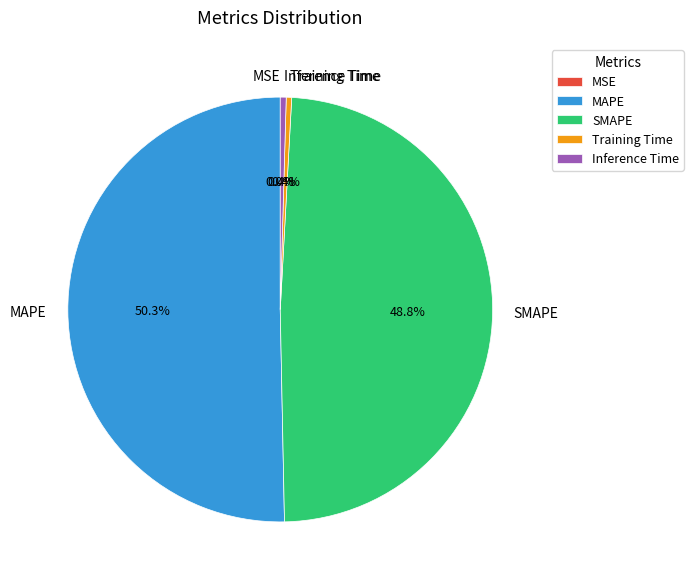

Does SMAPE represent more than half of the total?

No